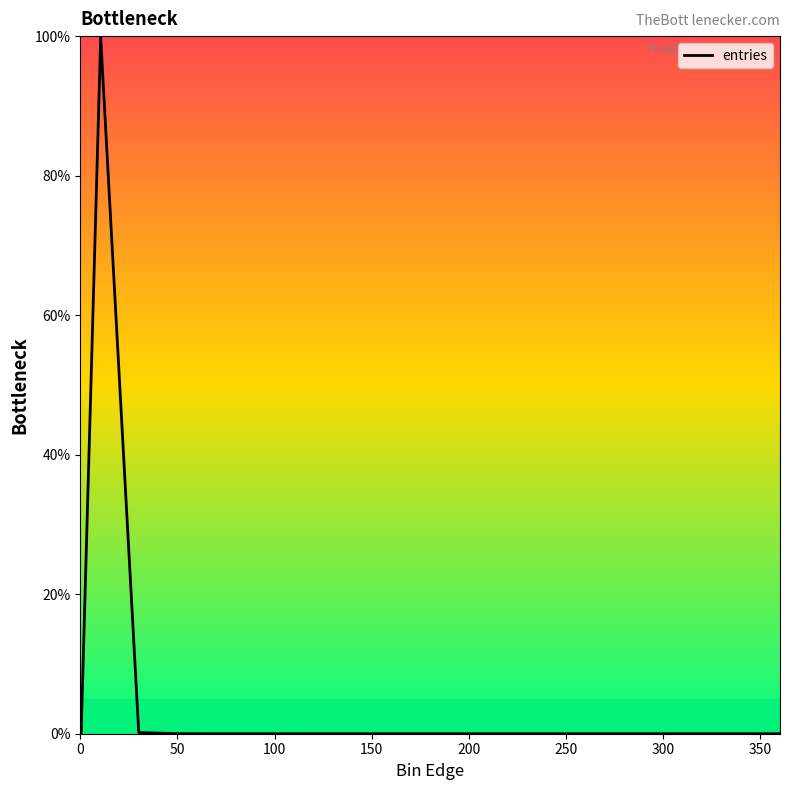

Is this an area chart (filled region under the line)?

No